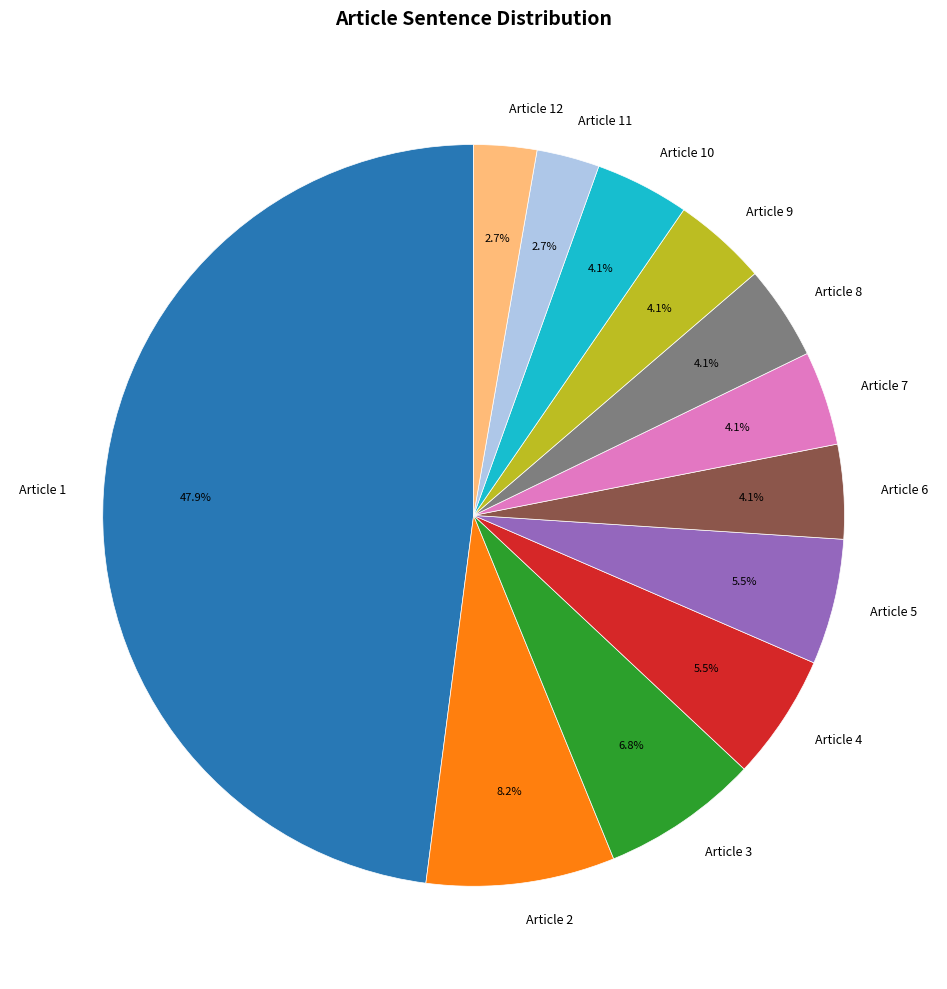

Does Article 7 represent more than half of the total?

No